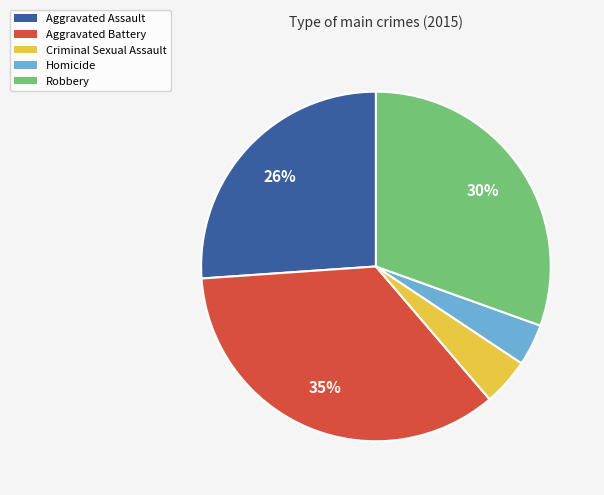

To the nearest percent, what is the difference between the Criminal Sexual Assault and Aggravated Assault slice percentages?

22%